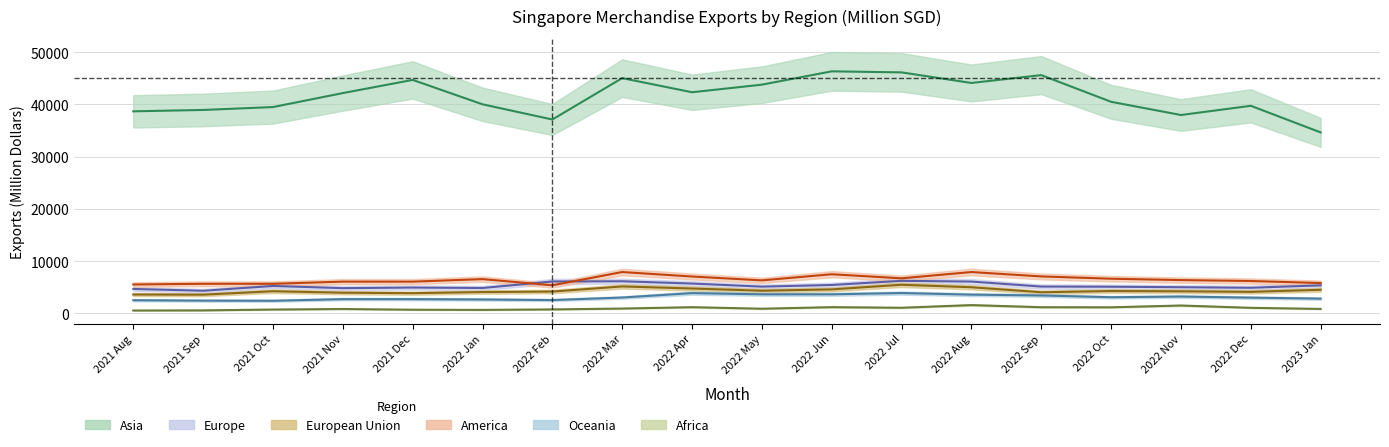

Does the chart display data point markers on the line(s)?

No